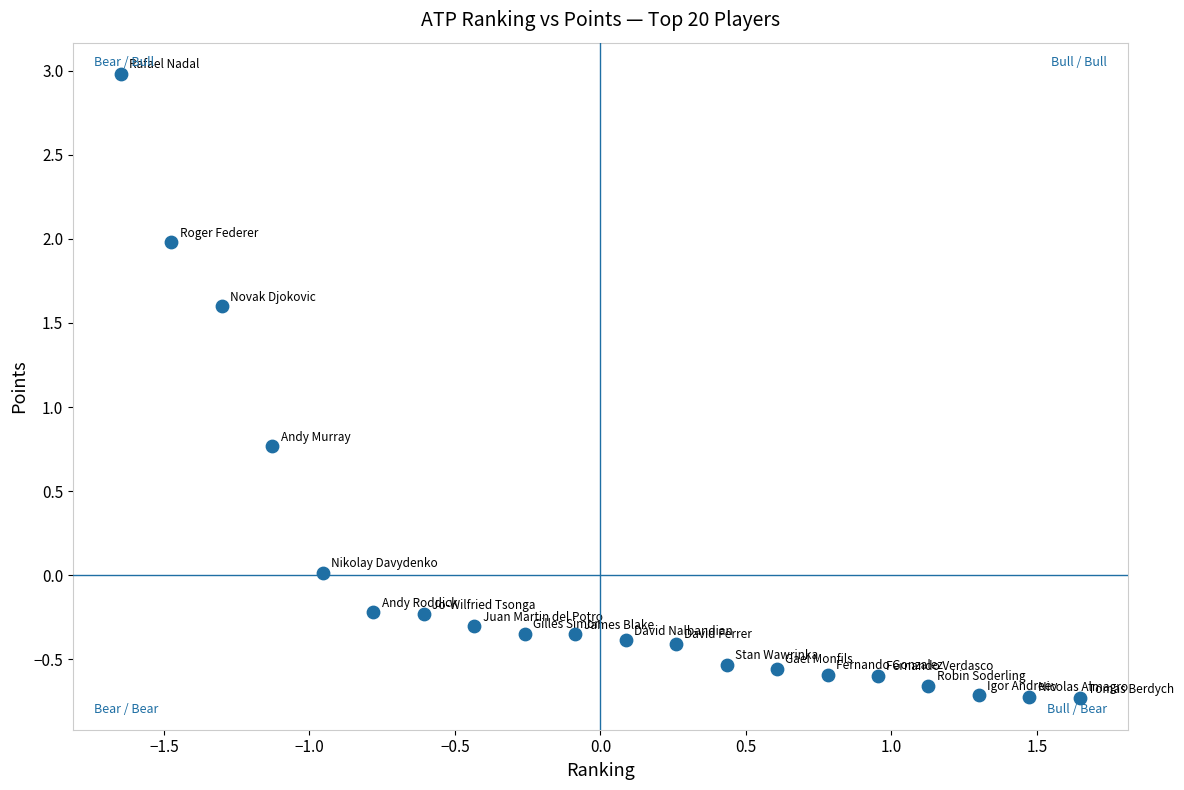

What is the range of Y values (max minus min)?

3.7